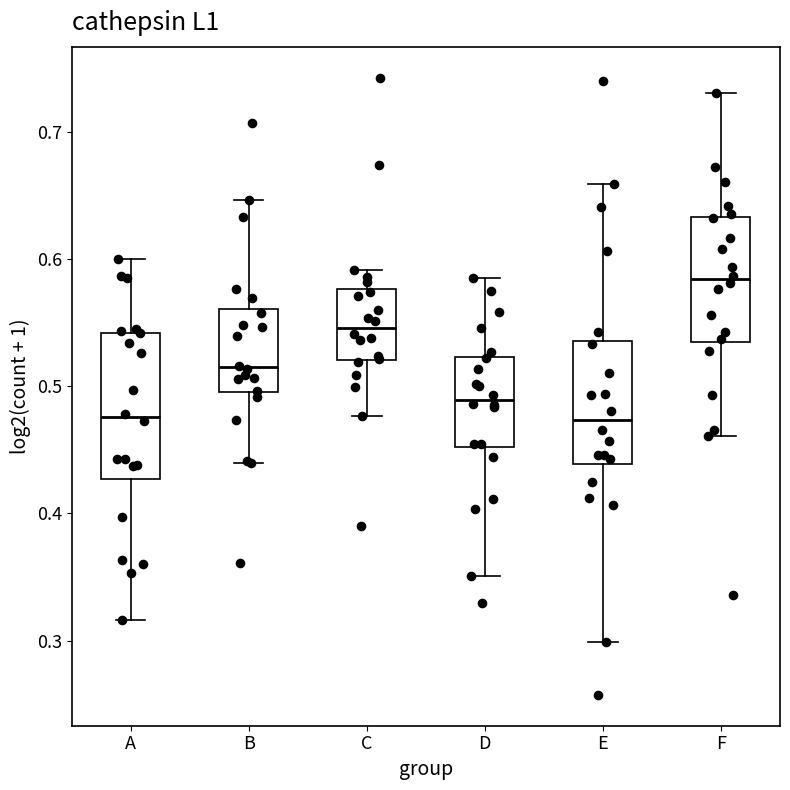

Which box has the highest median line?

F